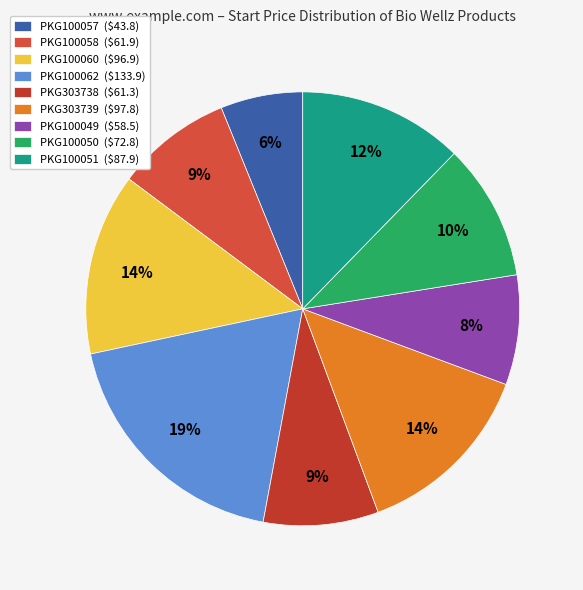

What is the ratio of the value at PKG303738 to the value at PKG100058?

1.0